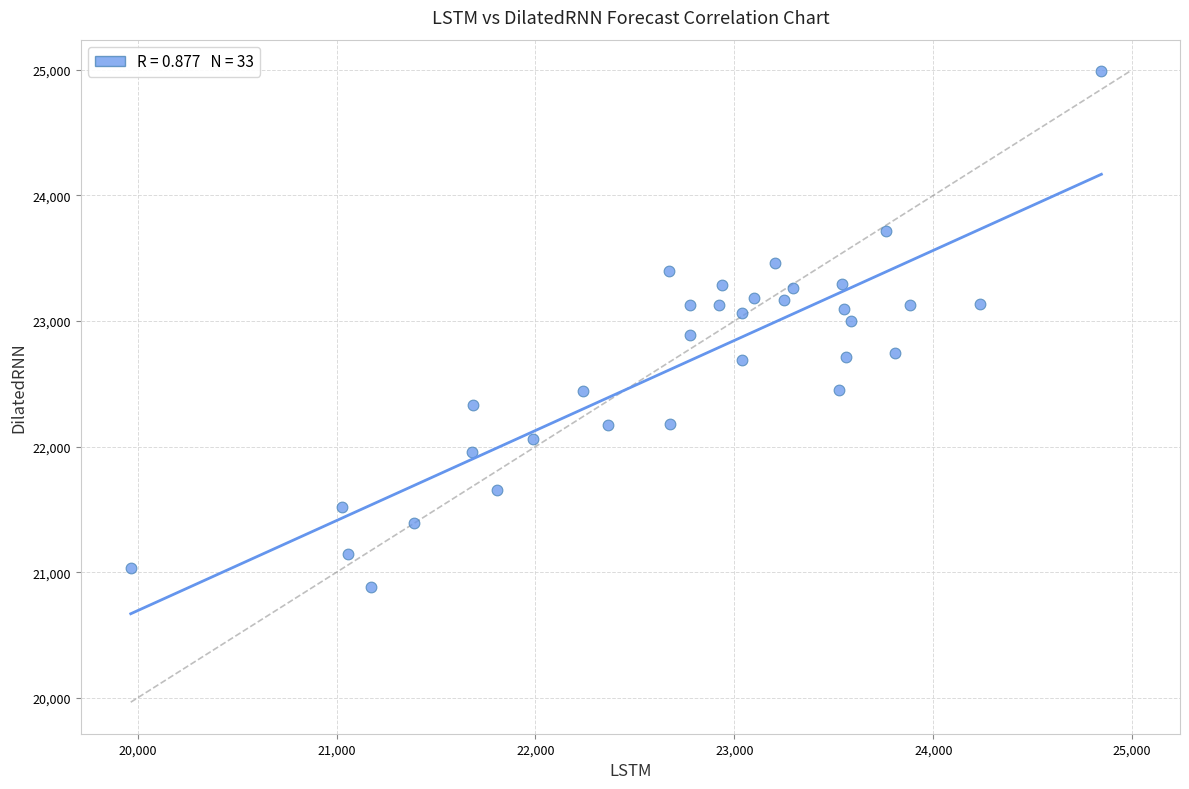

What is the range of X values (max minus min)?

4880.1